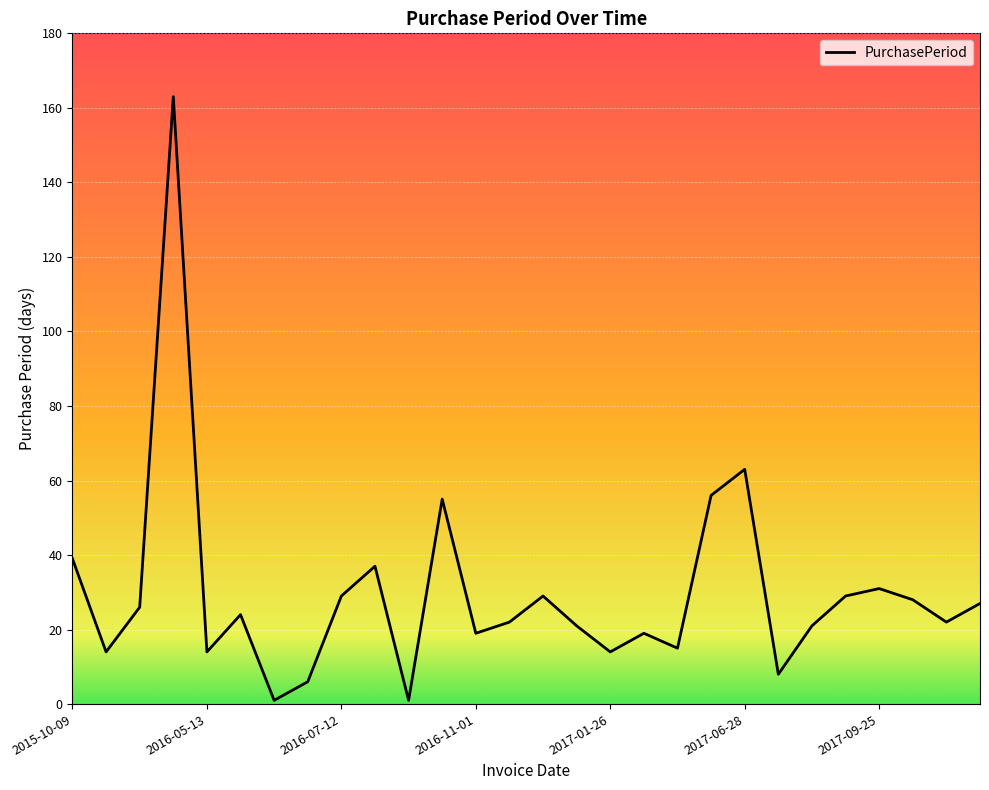

What is the maximum value shown in the chart?

163